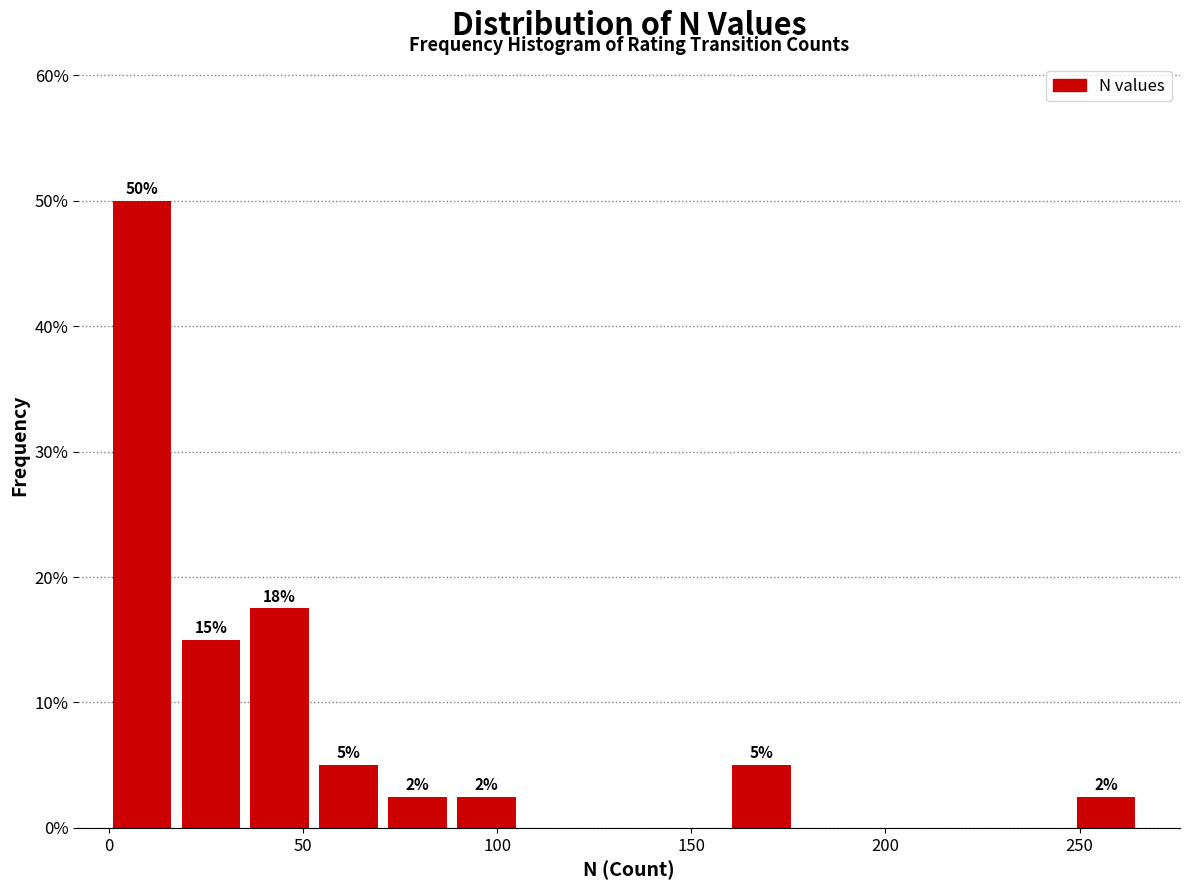

Read against the x-axis, roughly where is the centre of the tallest bar?

10